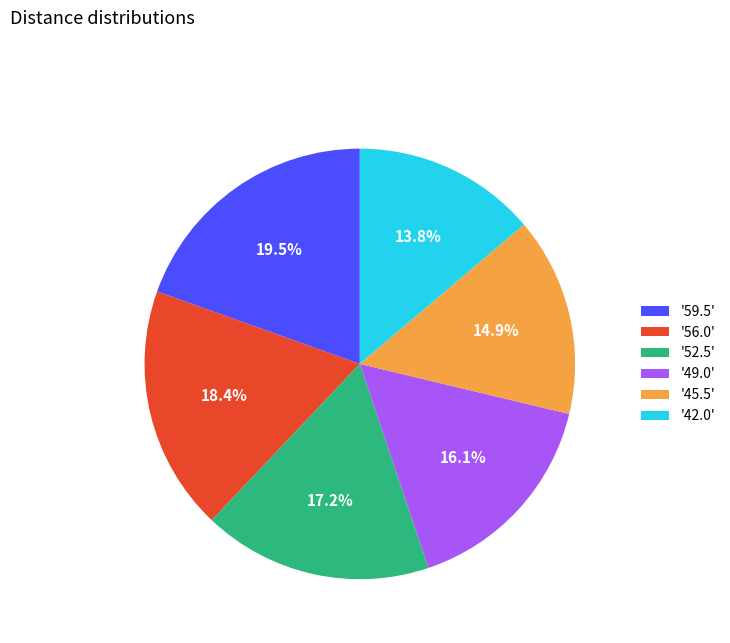

What percentage is NOT represented by '42.0'?

86.2%